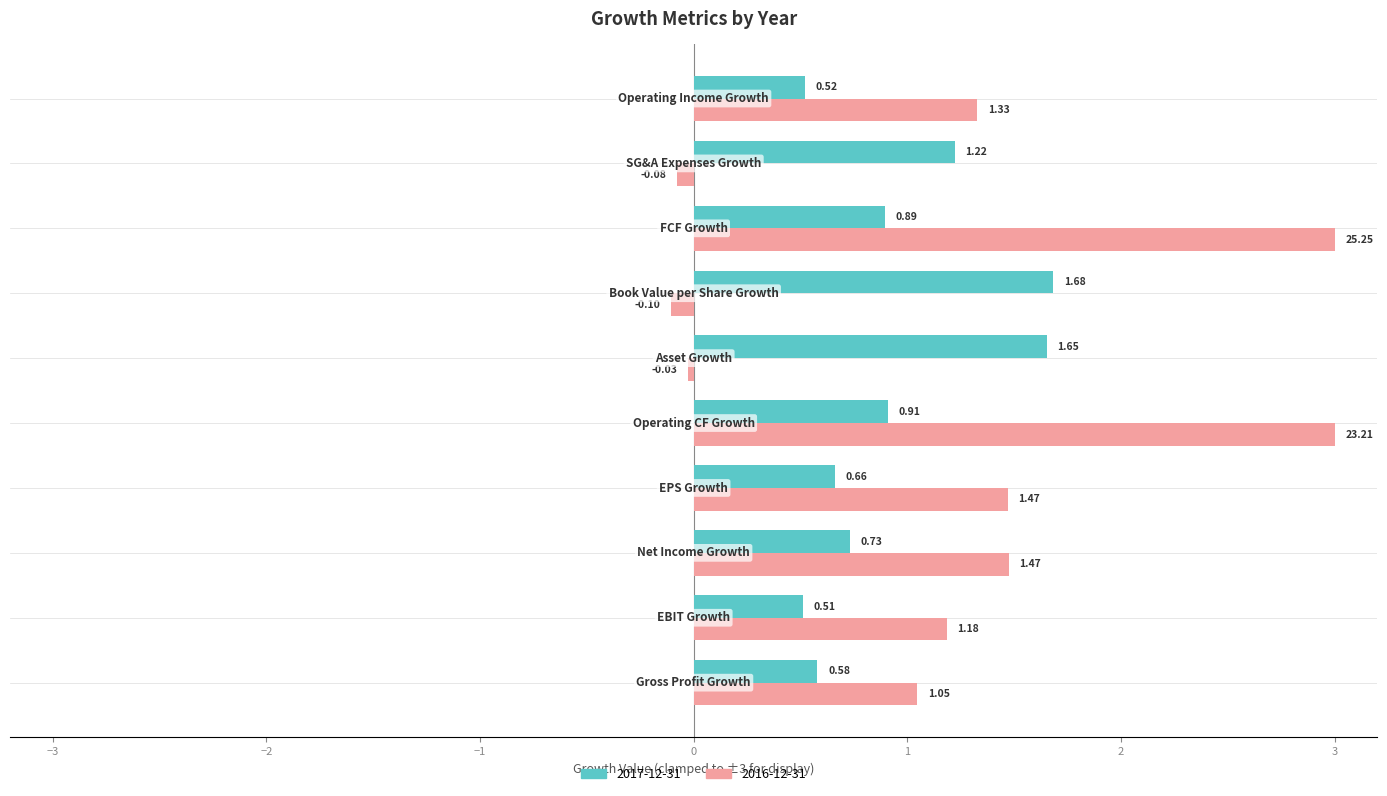

Rank the series by their average value, from lowest to highest.

2017-12-31, 2016-12-31